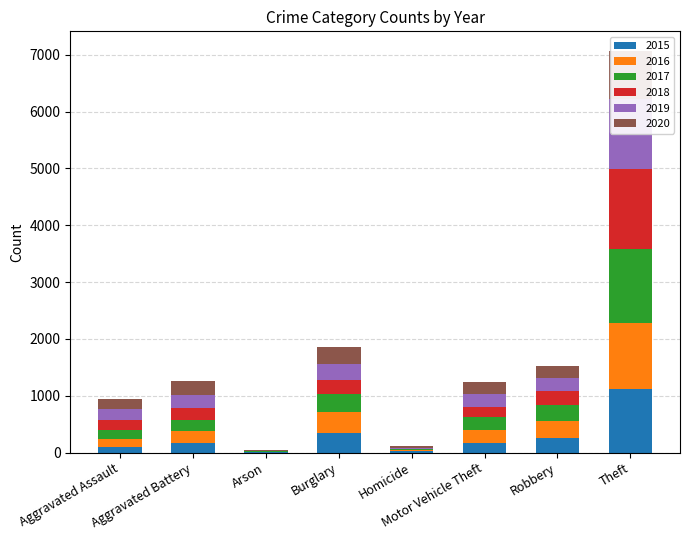

What are all the series names shown in the legend?

2015, 2016, 2017, 2018, 2019, 2020